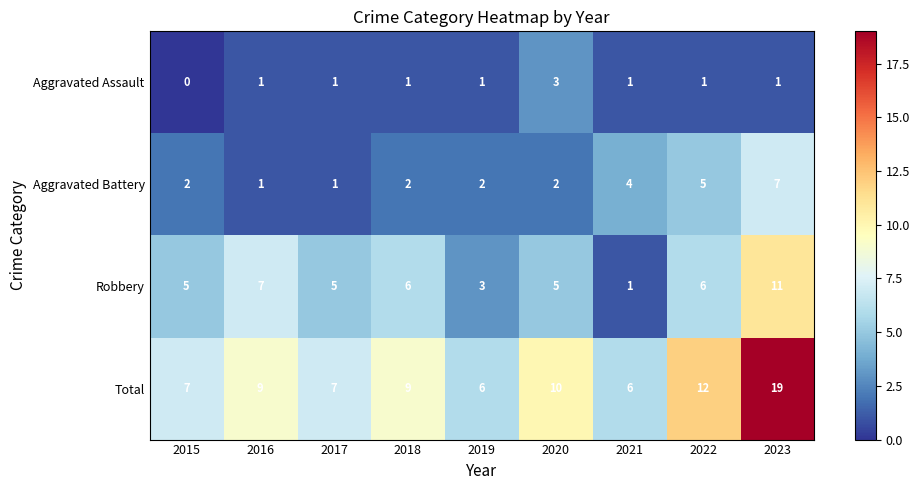

What is the sum of the Total values at 2018 and 2017?

16